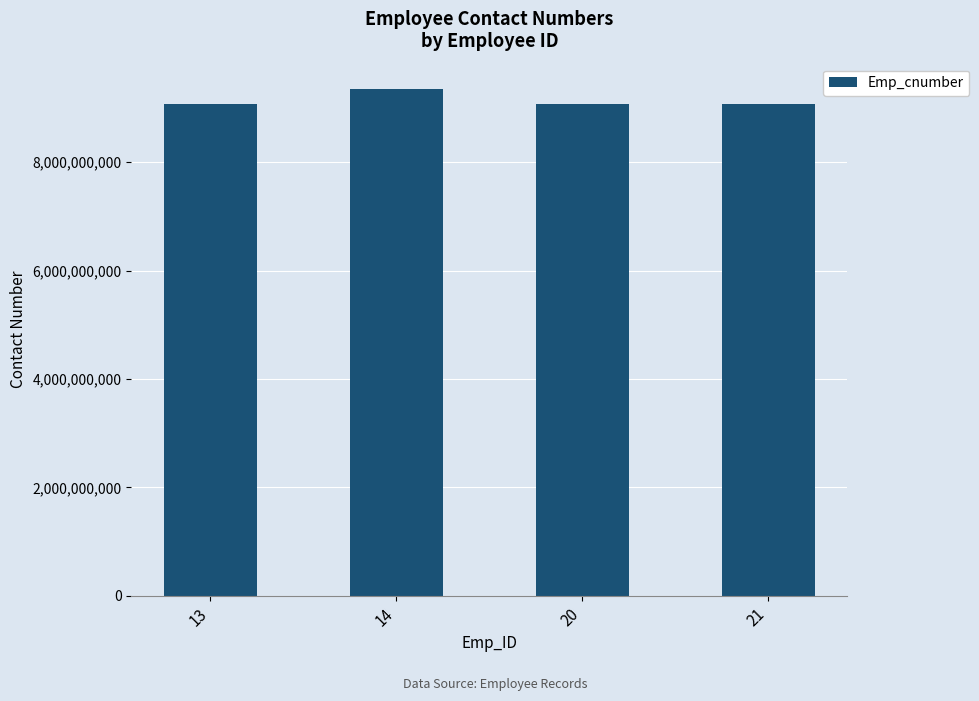

How many series are shown in this chart?

1